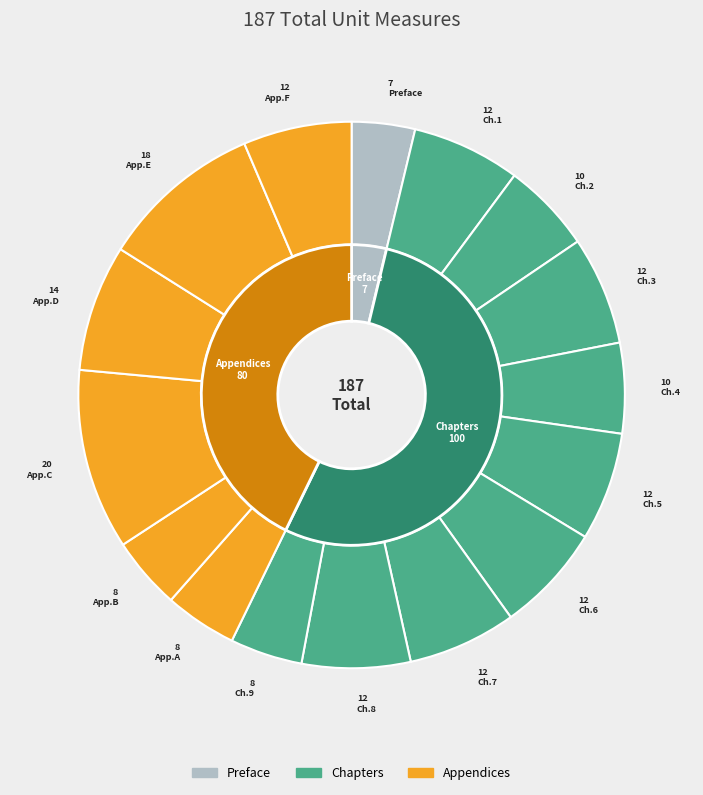

Is the sum of Chapter 3 and Chapter 8 greater than half?

No